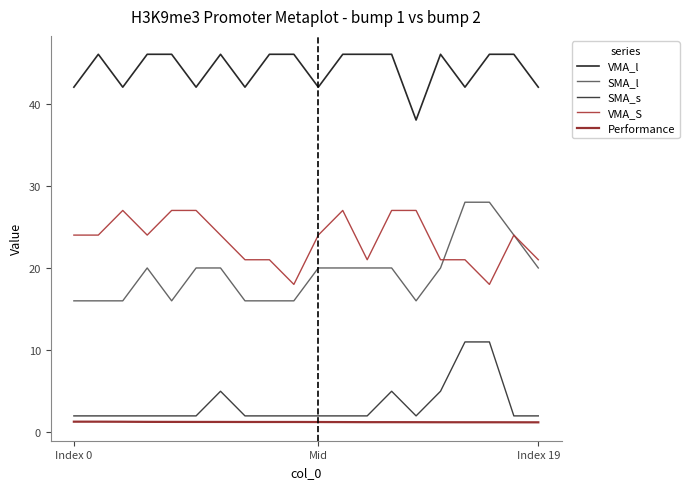

True or false: SMA_l and Performance cross at least once.

False